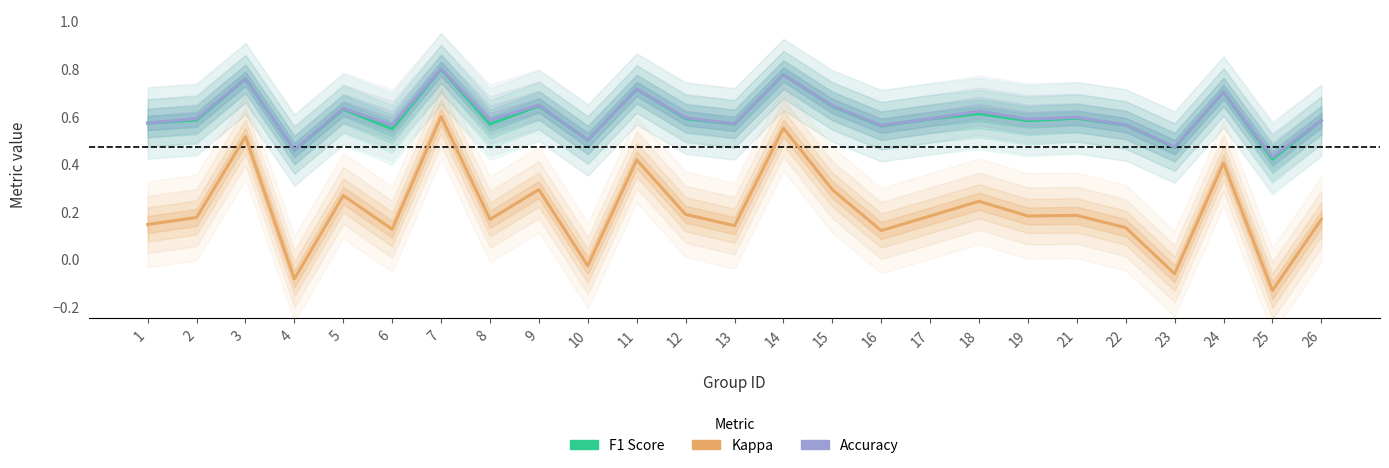

Which series has the largest range (max minus min)?

Kappa